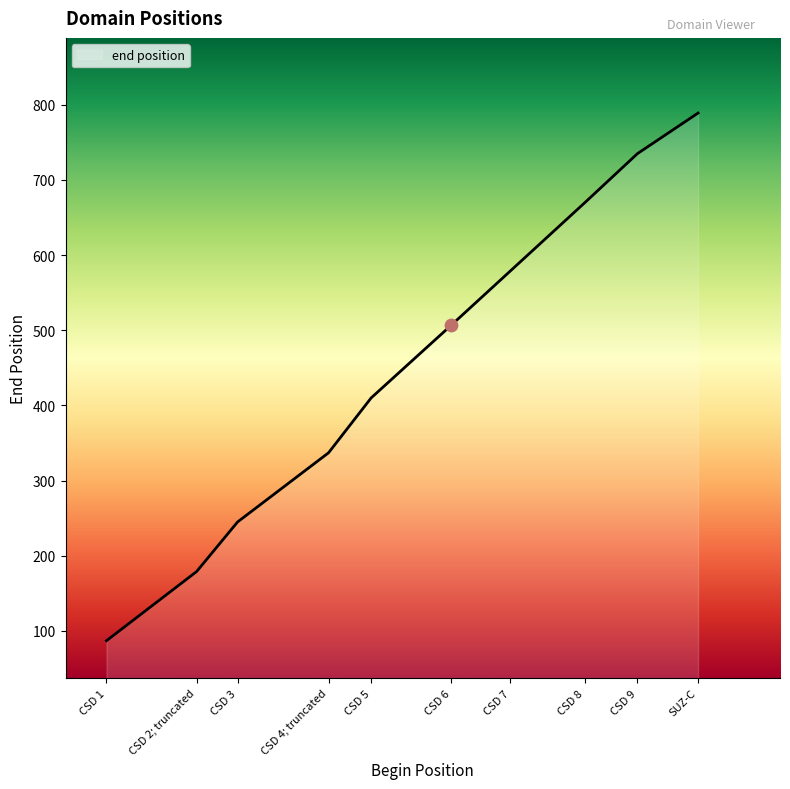

Approximately how many times larger is the value at CSD 4; truncated compared to CSD 3?

1.4